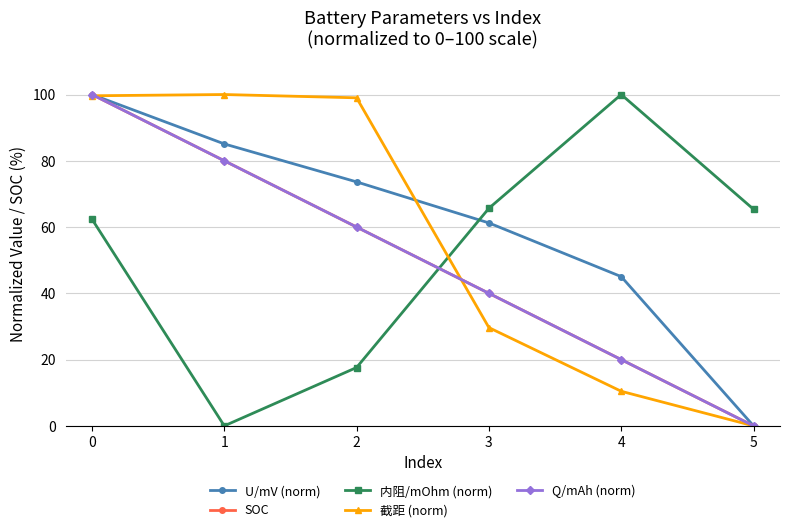

What is the greatest value displayed?

100.0